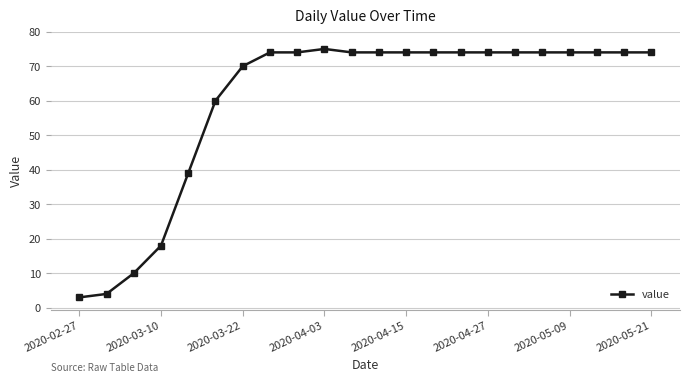

What is the smallest value displayed?

3